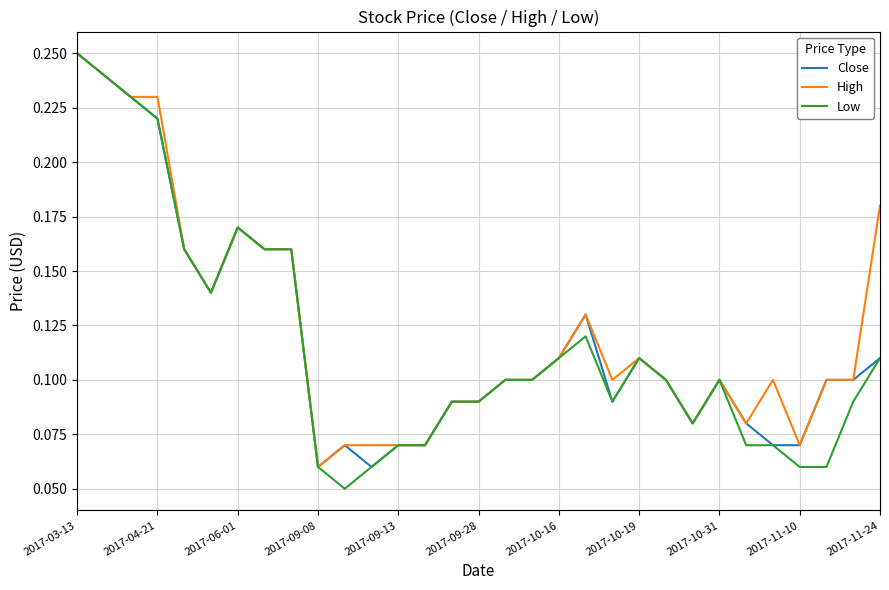

Which series has the largest range (max minus min)?

Low